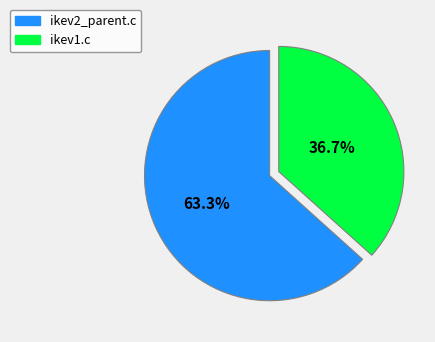

How many segments does this pie chart have?

2